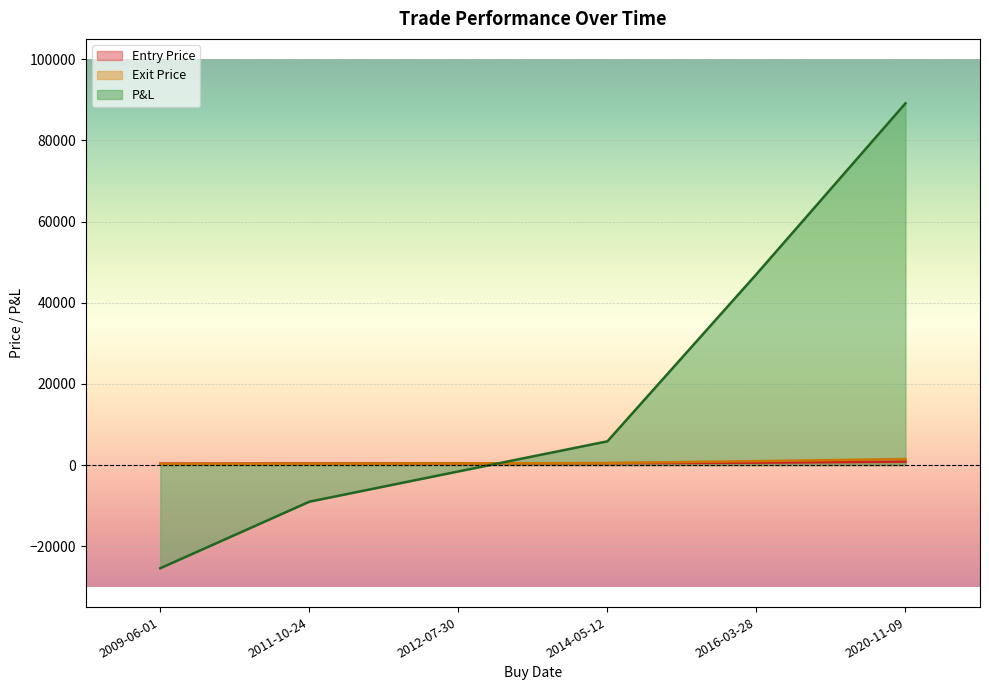

What is the difference between the maximum and minimum values in the Entry Price series?

489.7